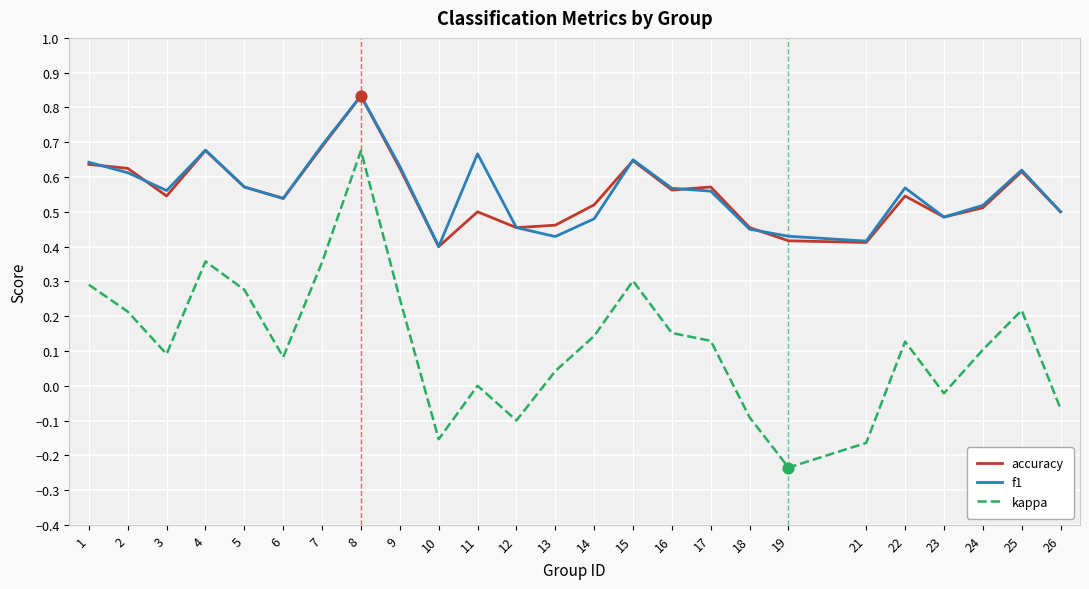

At how many categories does at least one series exceed 0?

25